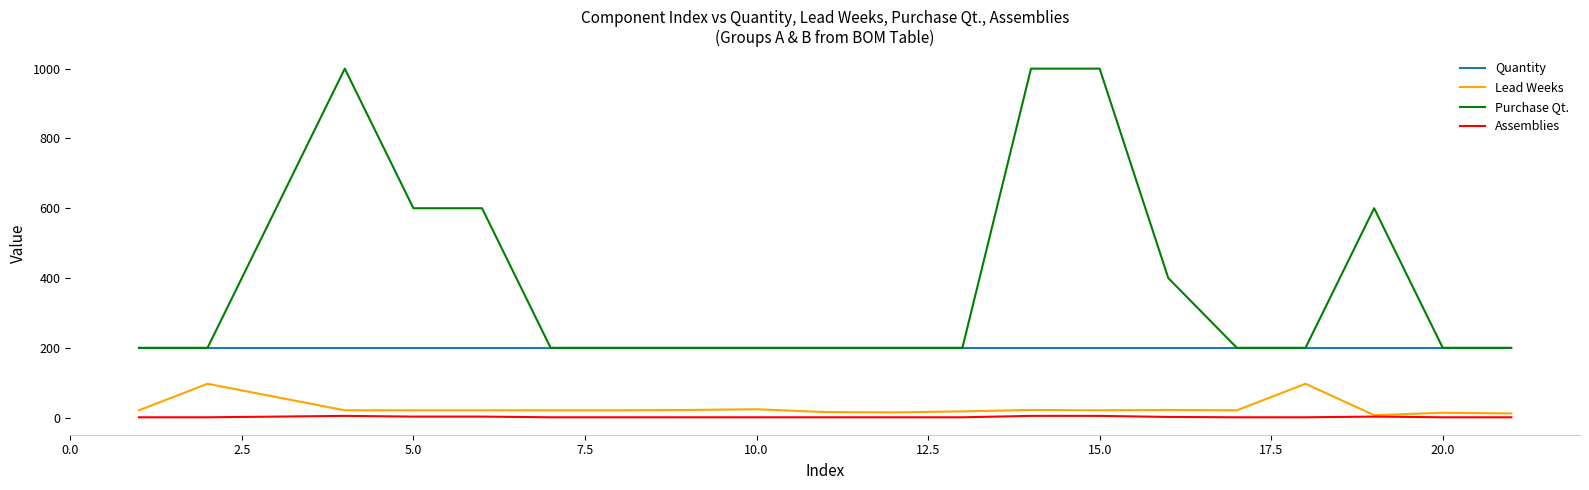

True or false: Quantity and Assemblies intersect in this chart.

False